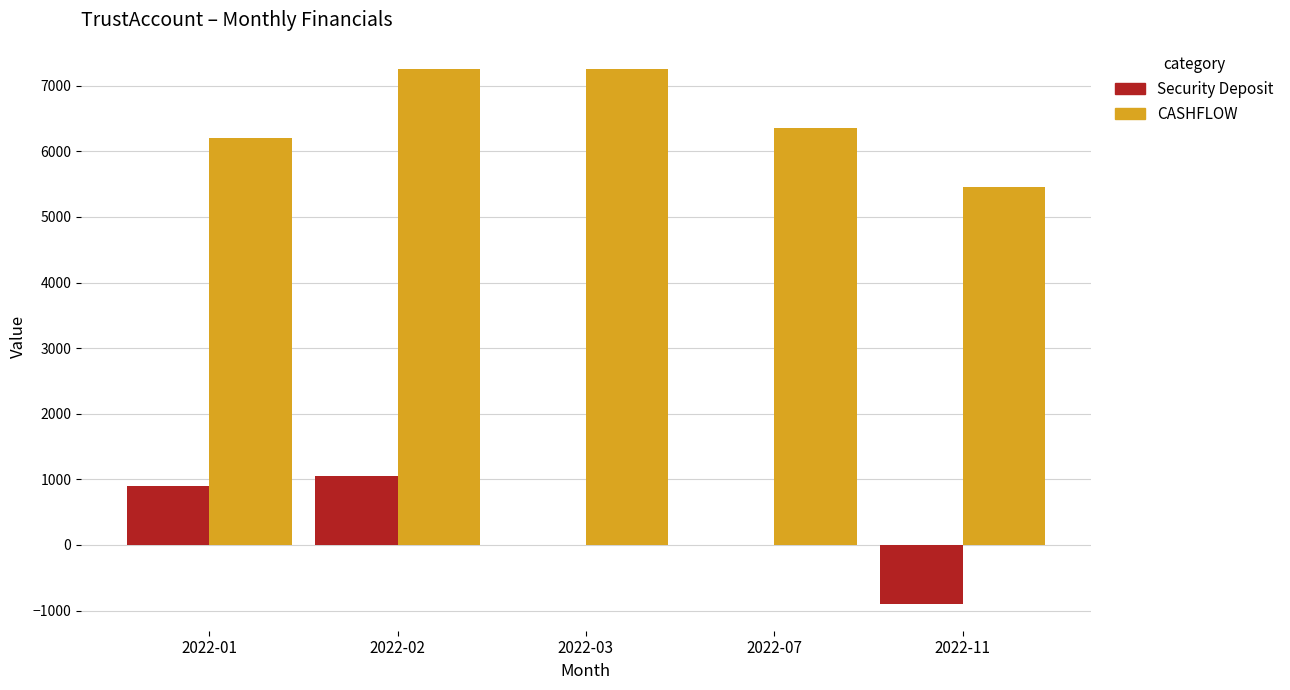

What is the sum of all Security Deposit values?

1050